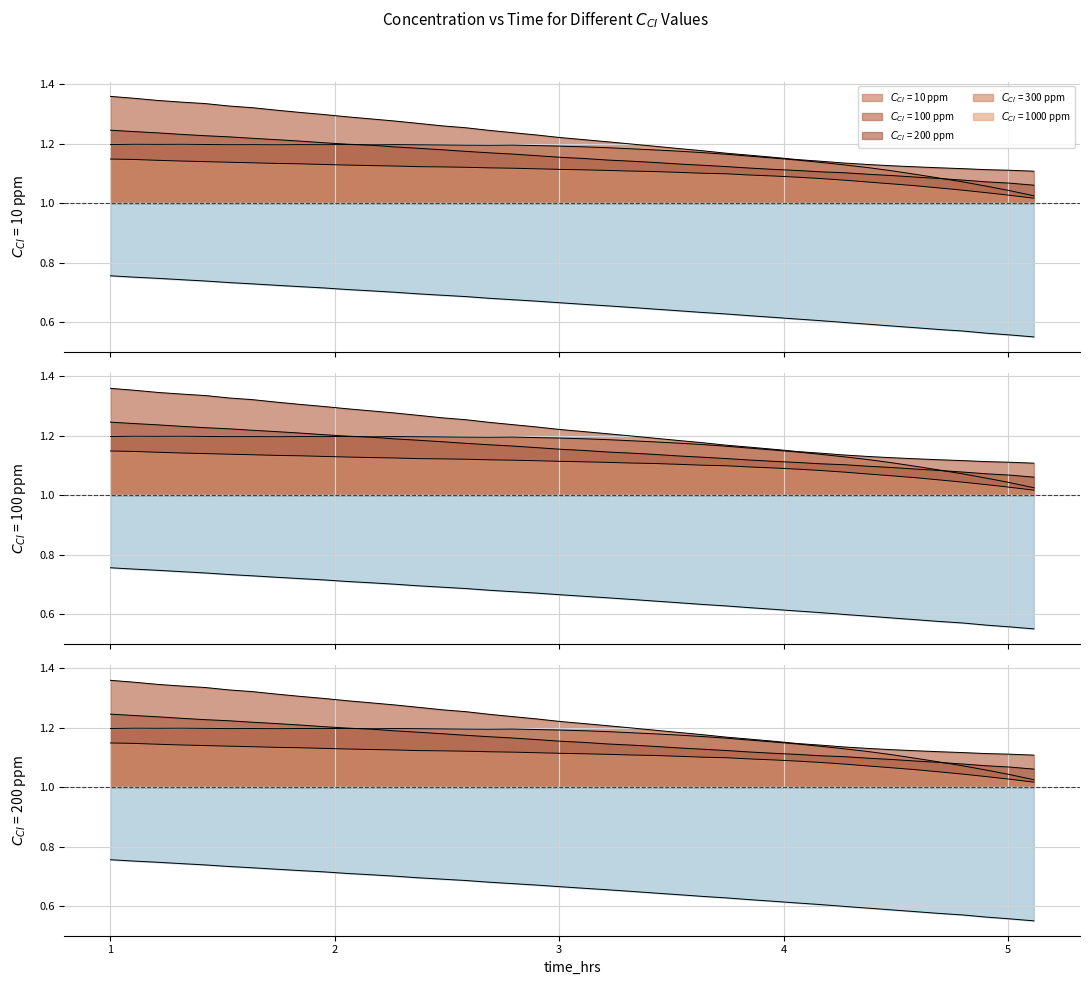

Reading right to left, list all the values displayed in this chart.

$C_{CI}$ = 10 ppm: 1.0	1.0	1.1	1.1	1.1	1.1	1.1	1.1	1.1	1.1	1.1	1.2	1.2	1.2	1.2	1.2	1.2	1.2	1.2	1.2	1.2	1.2	1.2	1.2	1.2	1.2	1.2	1.2	1.2	1.2	1.2	1.2	1.2	1.2	1.2	1.2	1.2	1.2	1.2	1.2
$C_{CI}$ = 100 ppm: 1.1	1.1	1.1	1.1	1.1	1.1	1.1	1.1	1.1	1.1	1.1	1.2	1.2	1.2	1.2	1.2	1.2	1.2	1.2	1.2	1.2	1.2	1.2	1.2	1.3	1.3	1.3	1.3	1.3	1.3	1.3	1.3	1.3	1.3	1.3	1.3	1.3	1.3	1.4	1.4
$C_{CI}$ = 200 ppm: 1.1	1.1	1.1	1.1	1.1	1.1	1.1	1.1	1.1	1.1	1.1	1.1	1.1	1.1	1.1	1.1	1.1	1.1	1.1	1.2	1.2	1.2	1.2	1.2	1.2	1.2	1.2	1.2	1.2	1.2	1.2	1.2	1.2	1.2	1.2	1.2	1.2	1.2	1.2	1.2
$C_{CI}$ = 300 ppm: 1.0	1.0	1.0	1.0	1.1	1.1	1.1	1.1	1.1	1.1	1.1	1.1	1.1	1.1	1.1	1.1	1.1	1.1	1.1	1.1	1.1	1.1	1.1	1.1	1.1	1.1	1.1	1.1	1.1	1.1	1.1	1.1	1.1	1.1	1.1	1.1	1.1	1.1	1.1	1.1
$C_{CI}$ = 1000 ppm: 0.6	0.6	0.6	0.6	0.6	0.6	0.6	0.6	0.6	0.6	0.6	0.6	0.6	0.6	0.6	0.6	0.6	0.6	0.7	0.7	0.7	0.7	0.7	0.7	0.7	0.7	0.7	0.7	0.7	0.7	0.7	0.7	0.7	0.7	0.7	0.7	0.7	0.7	0.8	0.8